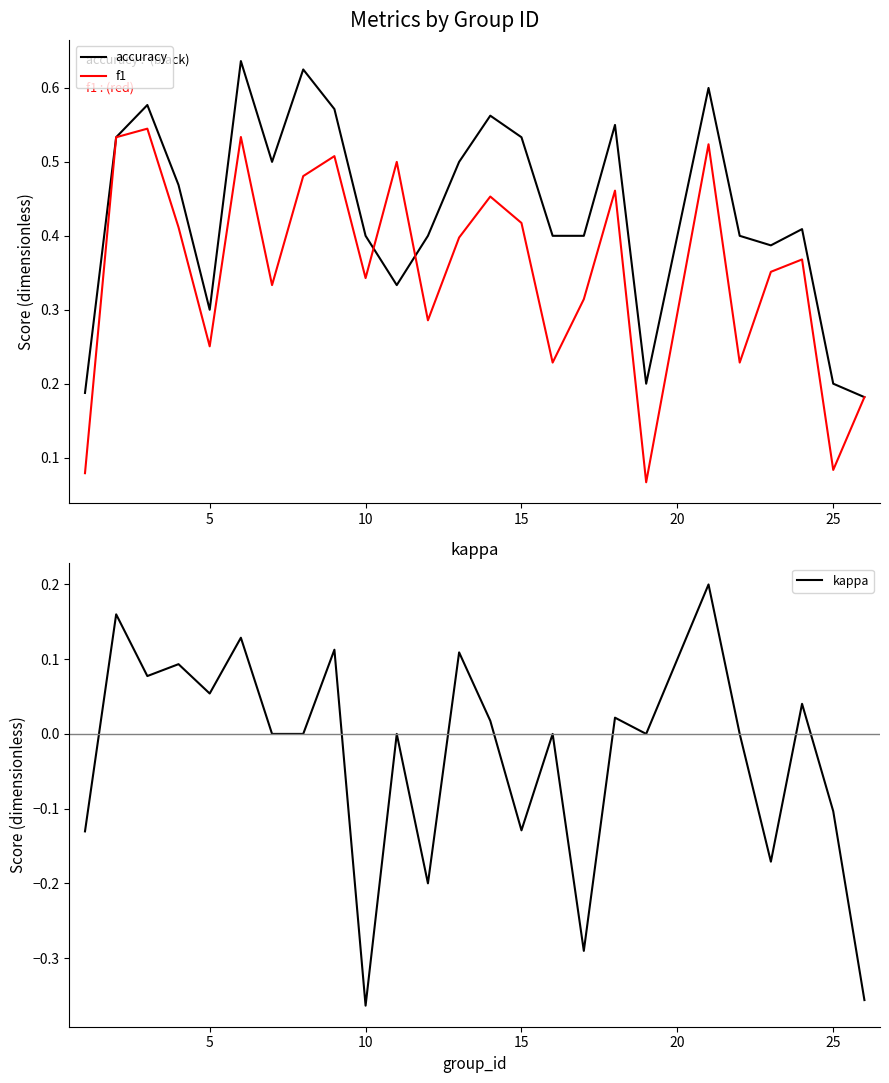

True or false: kappa has a value of -0.1 at 25.

True